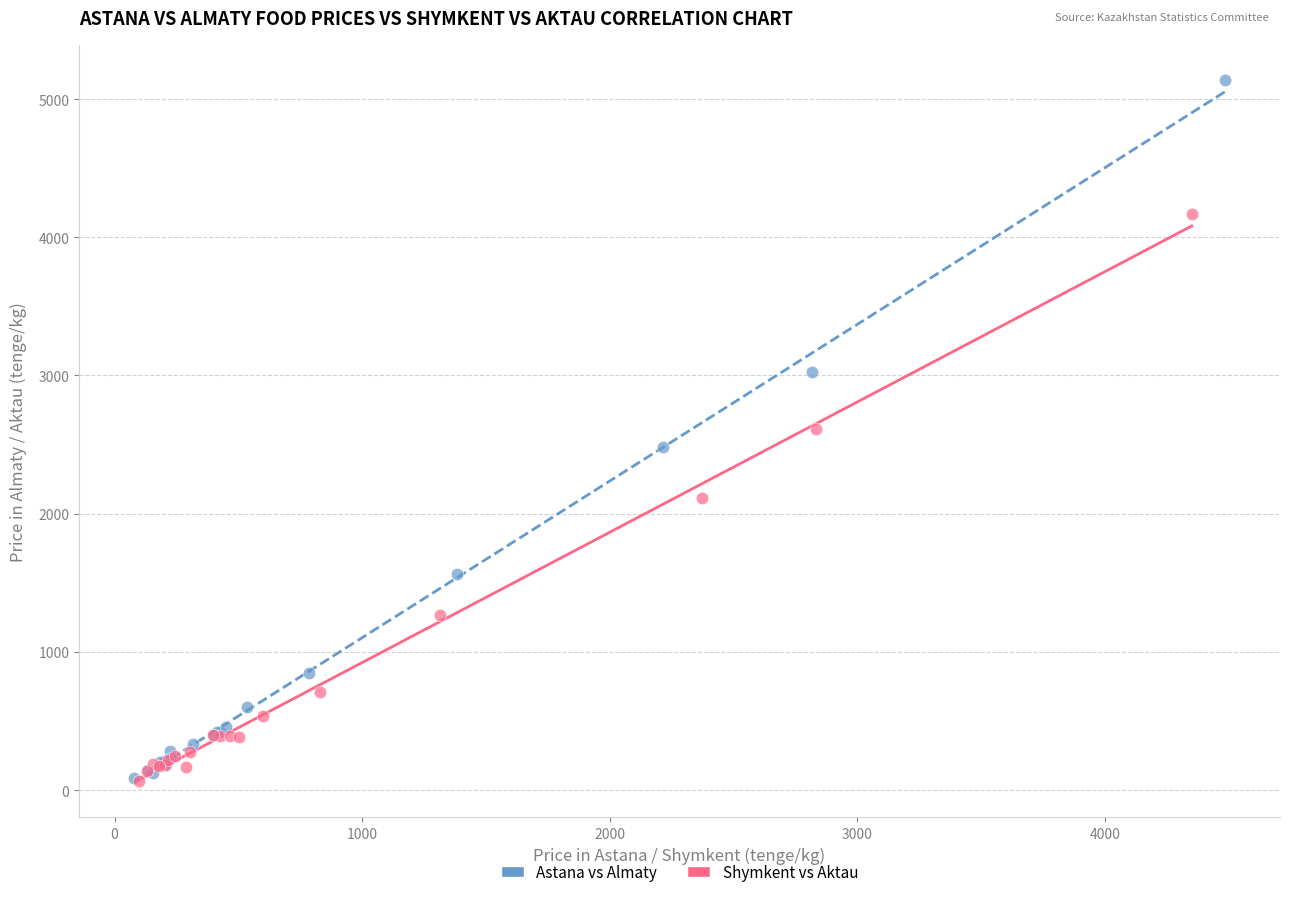

Which series has the widest spread of Y values?

Astana vs Almaty